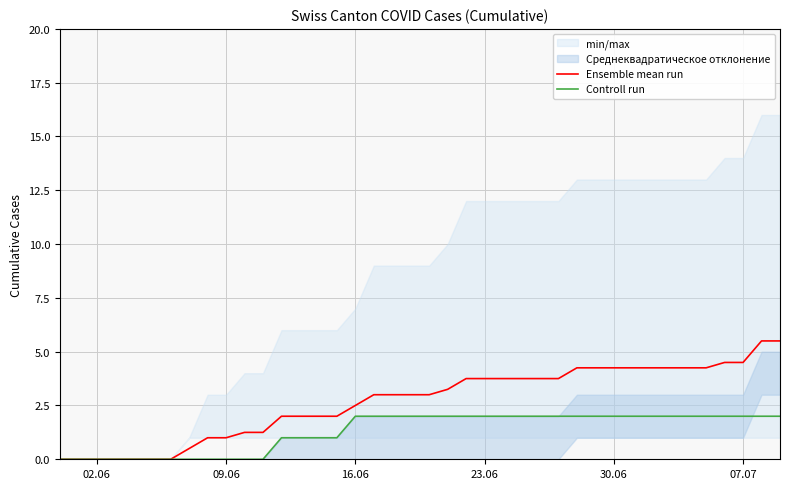

What is the difference between the maximum and minimum values in the Controll run series?

2.0